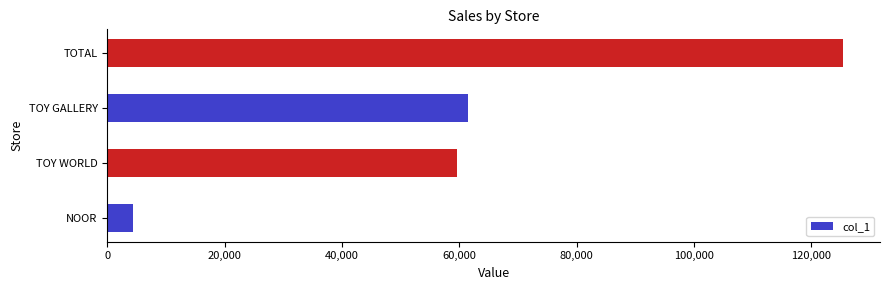

How many bars are there in total?

4